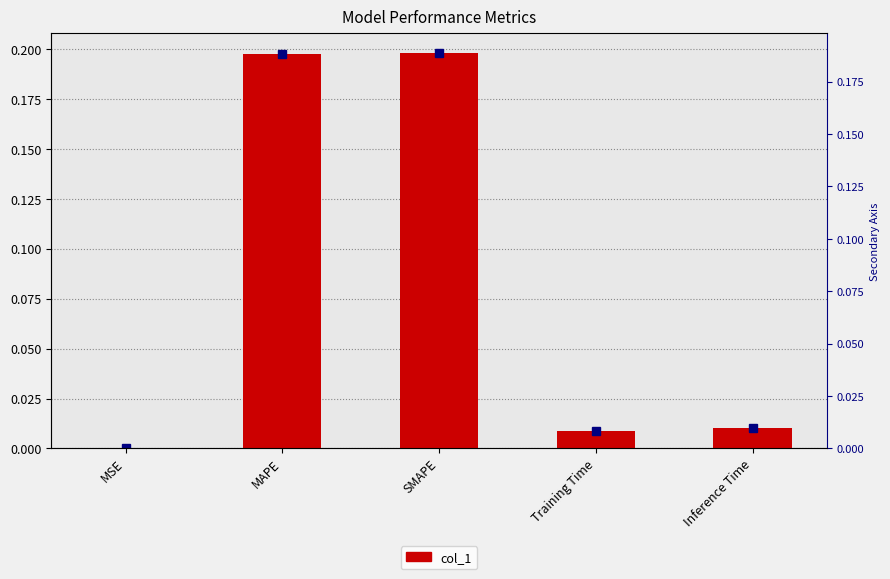

The value at Inference Time is 0.0. True or false?

False